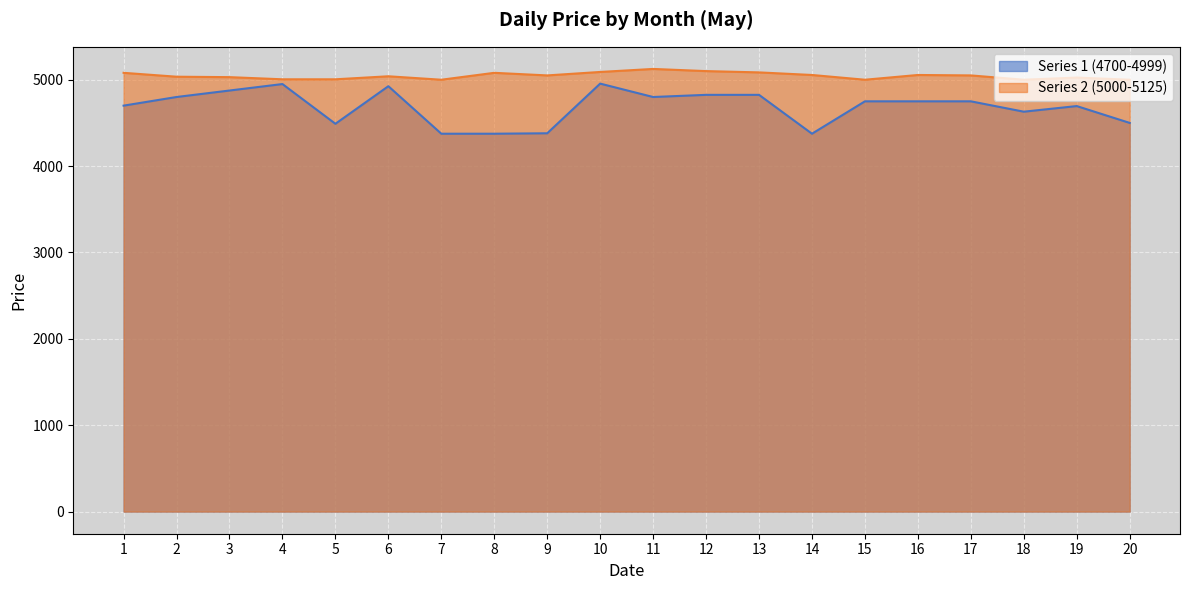

At how many categories does at least one series exceed 4718?

20